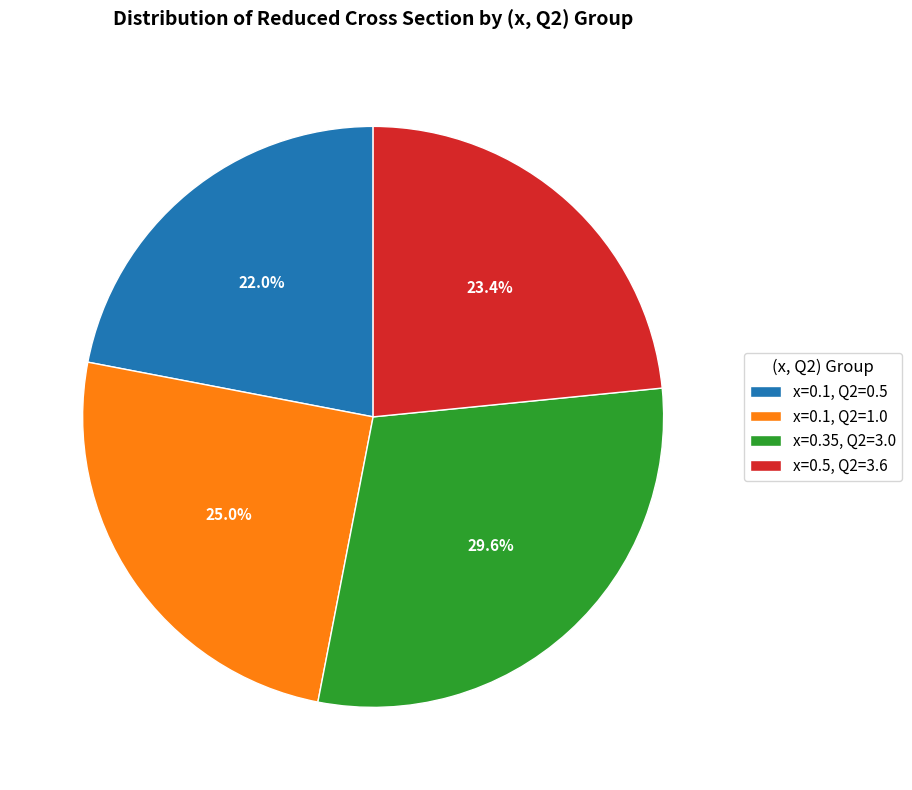

Is there a majority slice in this chart?

No